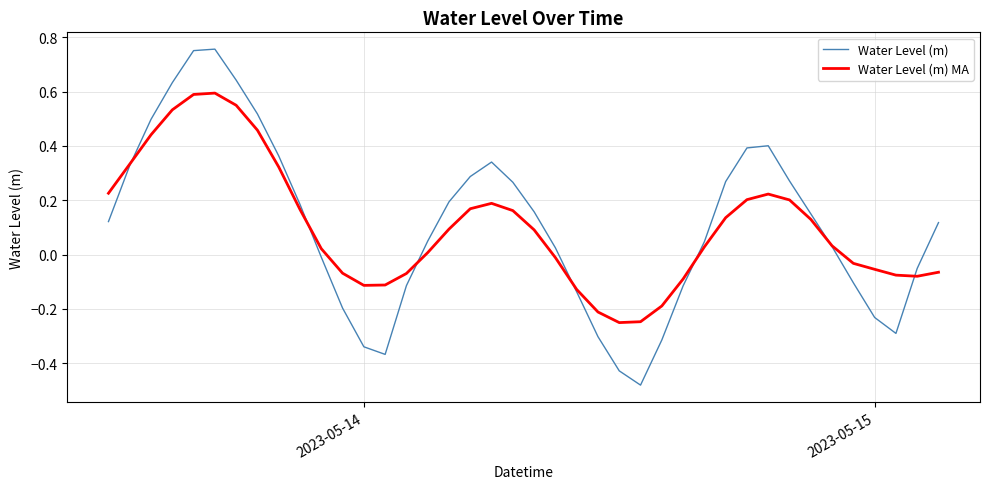

Which series has the widest spread of values?

Water Level (m)